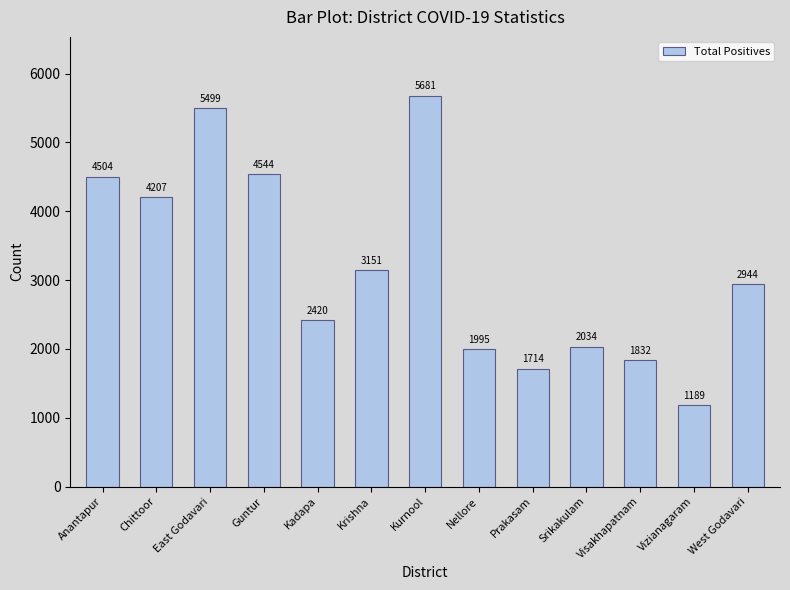

The value at Nellore is 870. True or false?

False